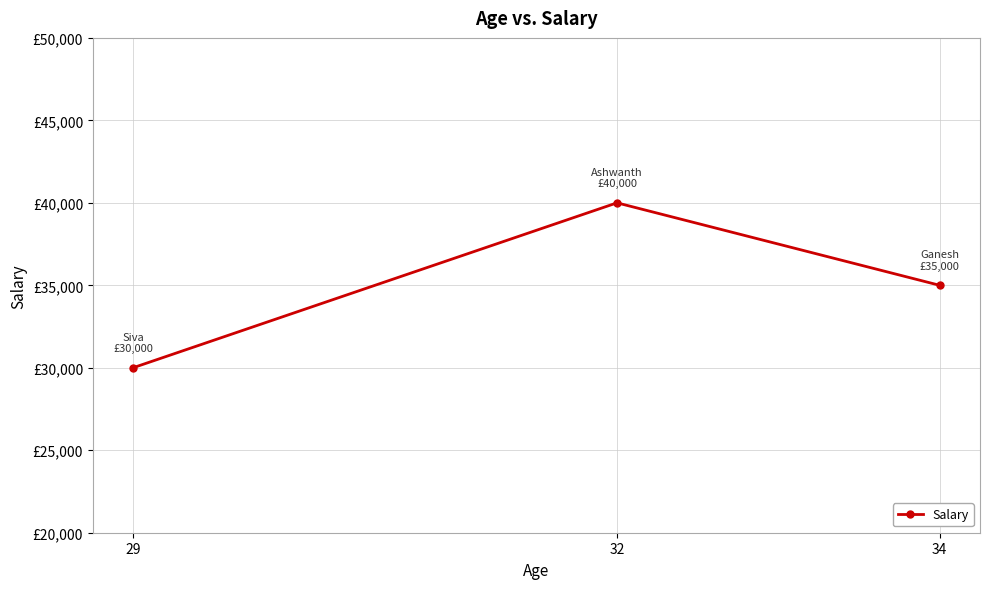

Reading left to right, what are all the values shown in this chart?

29=30000	32=40000	34=35000